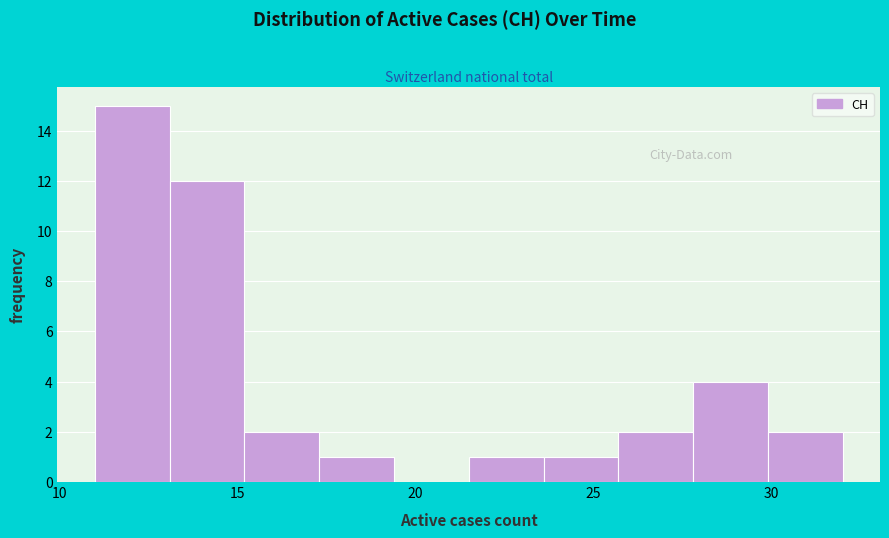

Reading left to right, list every bar in this chart as the range it spans on the x-axis followed by its height. Neither the bar edges nor the heights are printed on the chart, so give them approximately, as read against the axes.

11.0 to 13.1: 15
13.1 to 15.2: 12
15.2 to 17.3: 2
17.3 to 19.4: 1
19.4 to 21.5: 0
21.5 to 23.6: 1
23.6 to 25.7: 1
25.7 to 27.8: 2
27.8 to 29.9: 4
29.9 to 32.0: 2